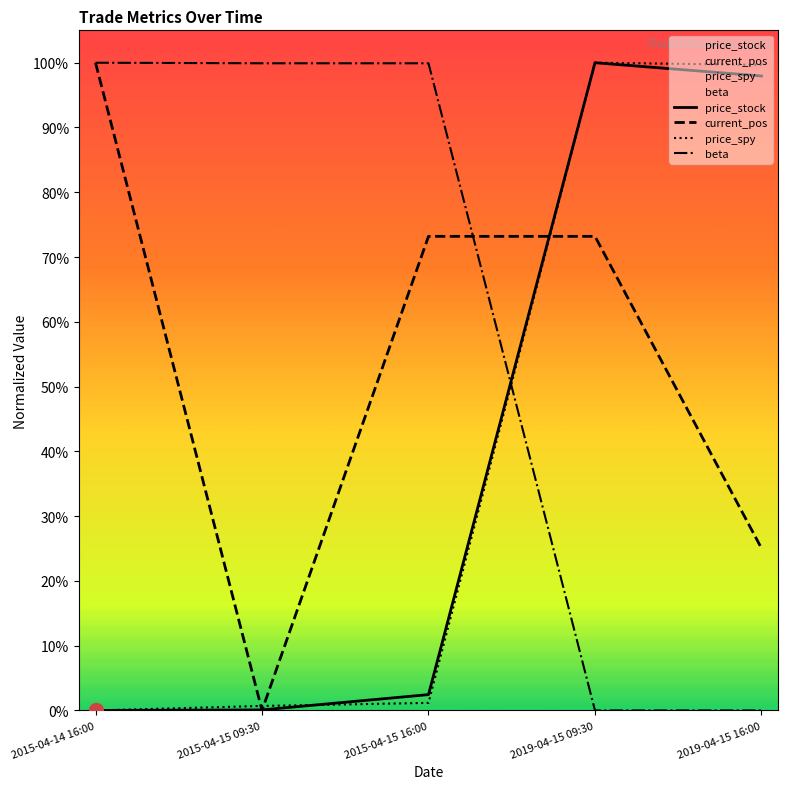

After their last crossing, which series has the higher values: beta or price_spy?

price_spy